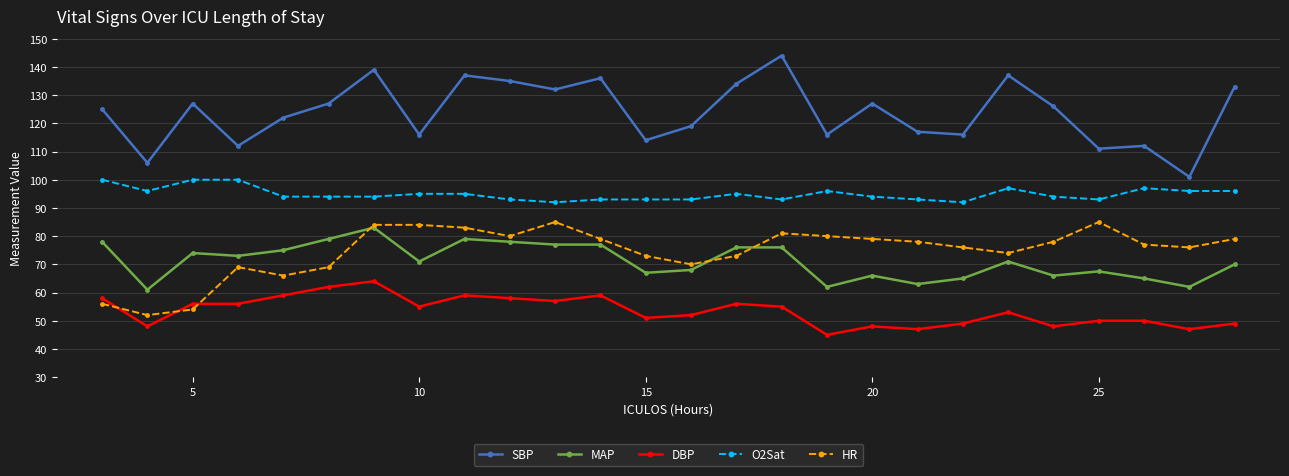

What is the highest value of the SBP series?

144.0